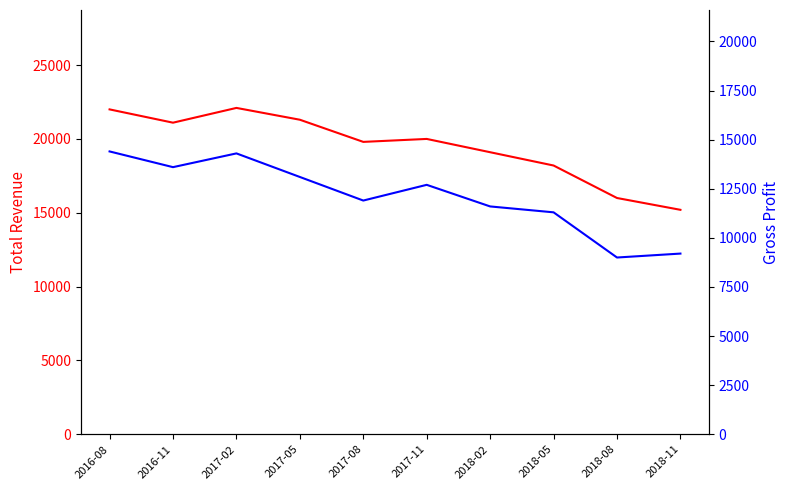

What is the average value of the Total Revenue series?

19480